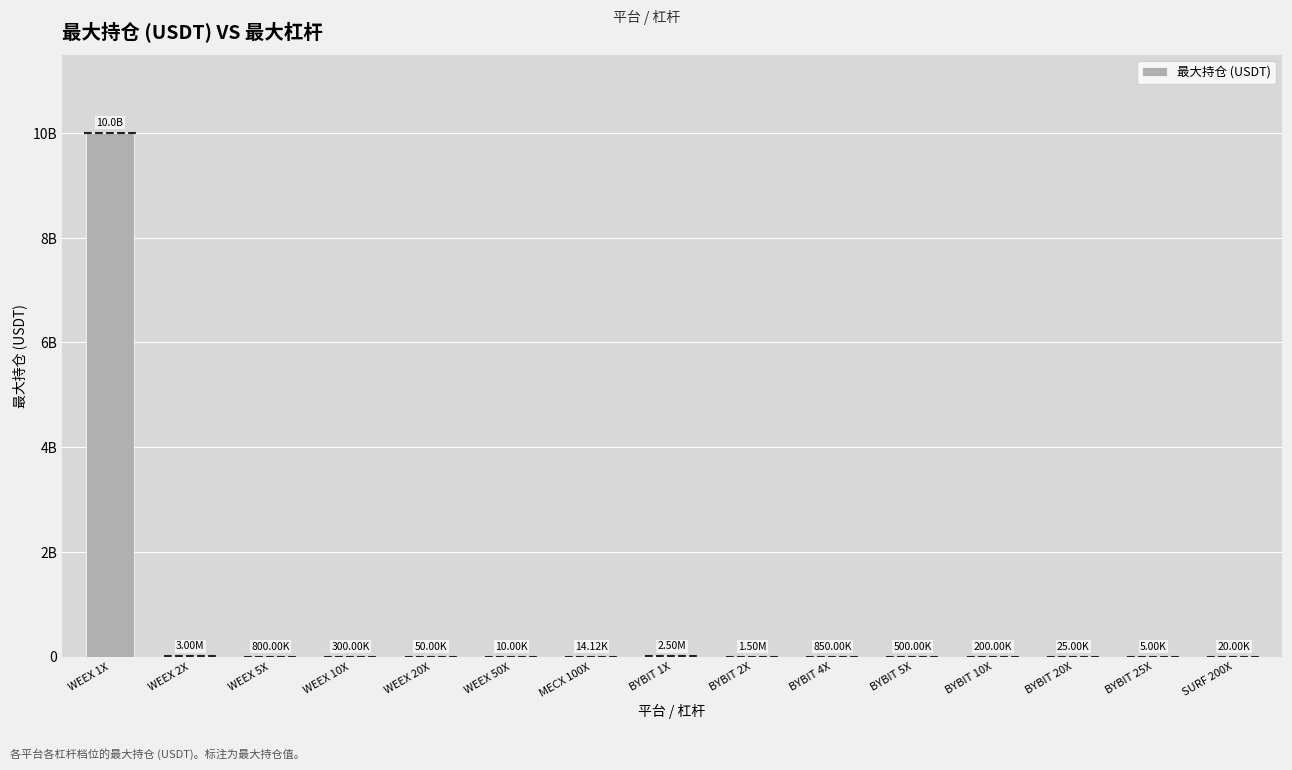

Are the bars horizontal?

No